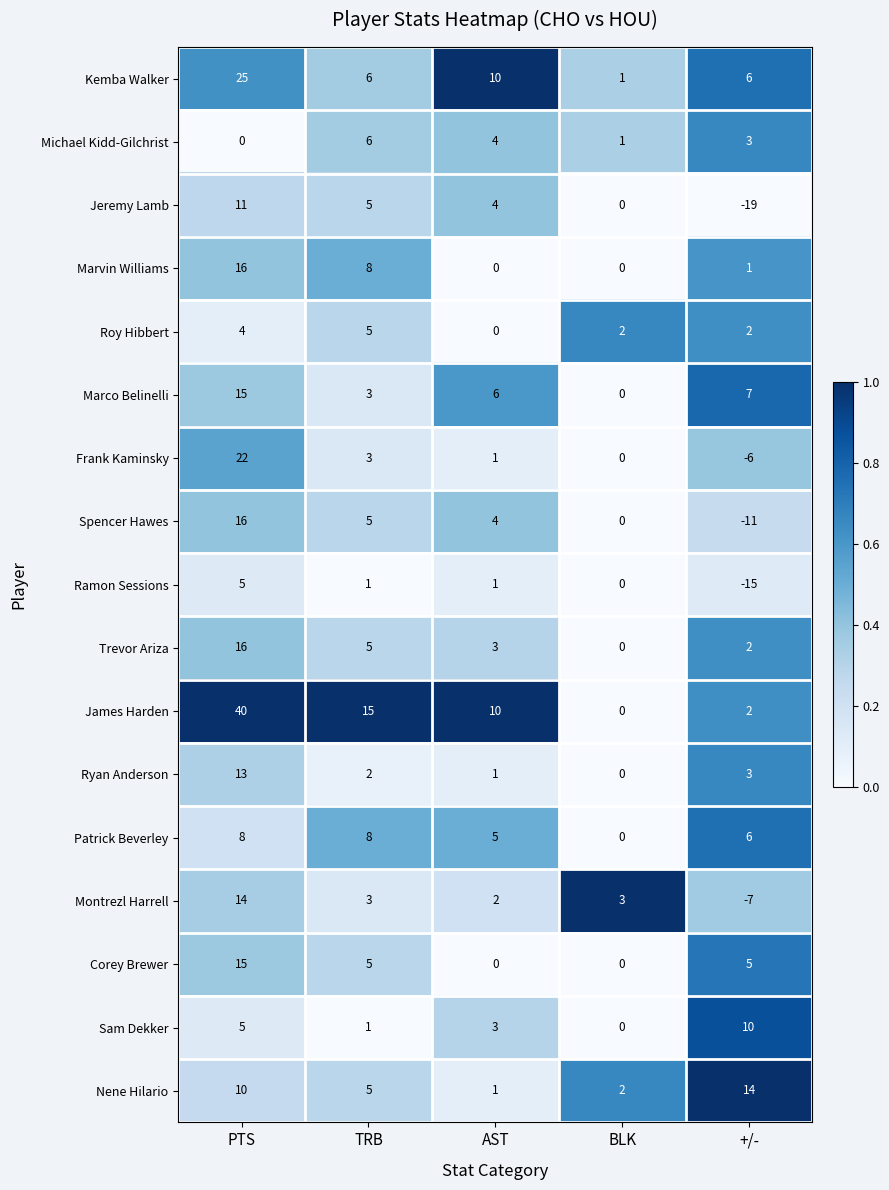

At which label is Frank Kaminsky closest to 8?

TRB